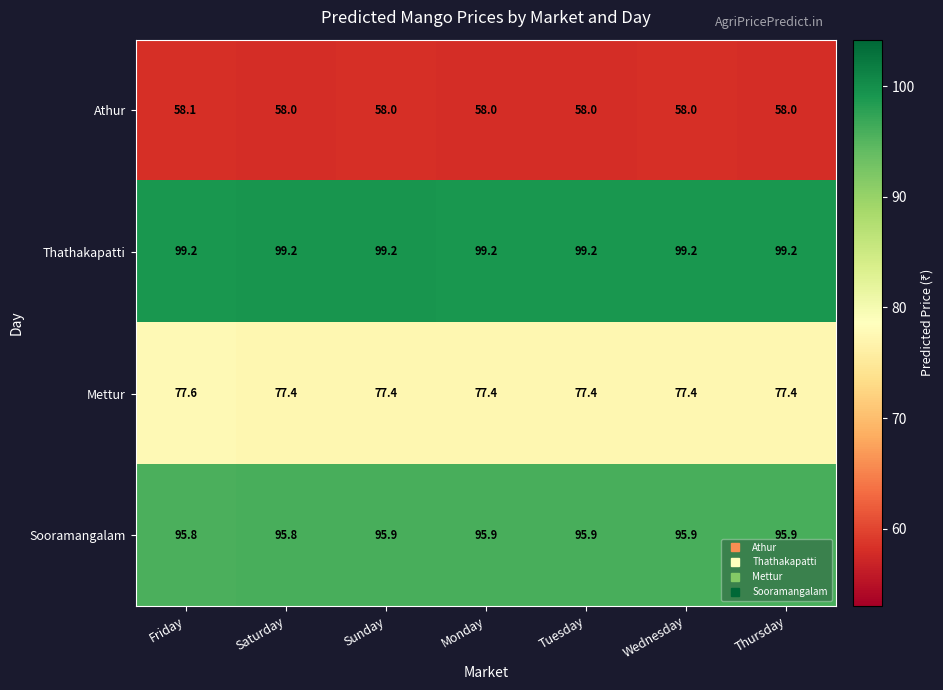

The Athur series shows 98.1 at Saturday. True or false?

False